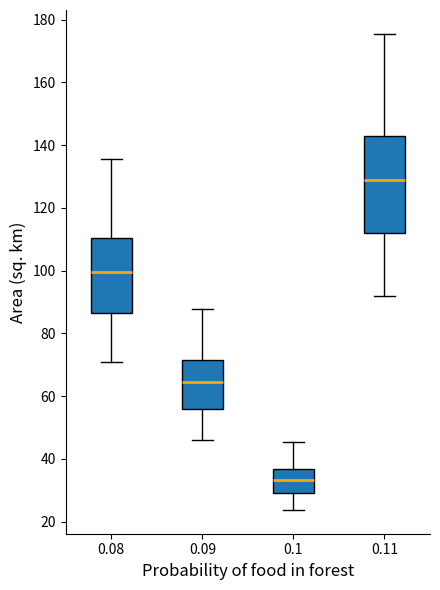

Reading left to right, read every box against the y-axis: the position of its median line, the range the box covers, and the ends of its whiskers. The values are not printed on the chart, so give them approximately, as read against the axis.

0.08: median 100, box 86 to 110, whiskers 70 to 136
0.09: median 64, box 56 to 72, whiskers 46 to 88
0.1: median 34, box 30 to 36, whiskers 24 to 46
0.11: median 128, box 112 to 142, whiskers 92 to 176